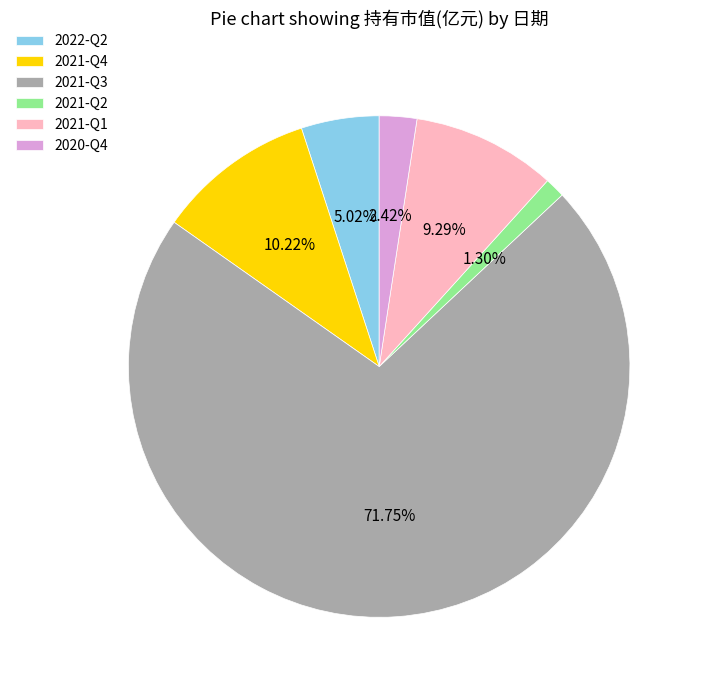

Which has a higher value, 2020-Q4 or 2021-Q4?

2021-Q4